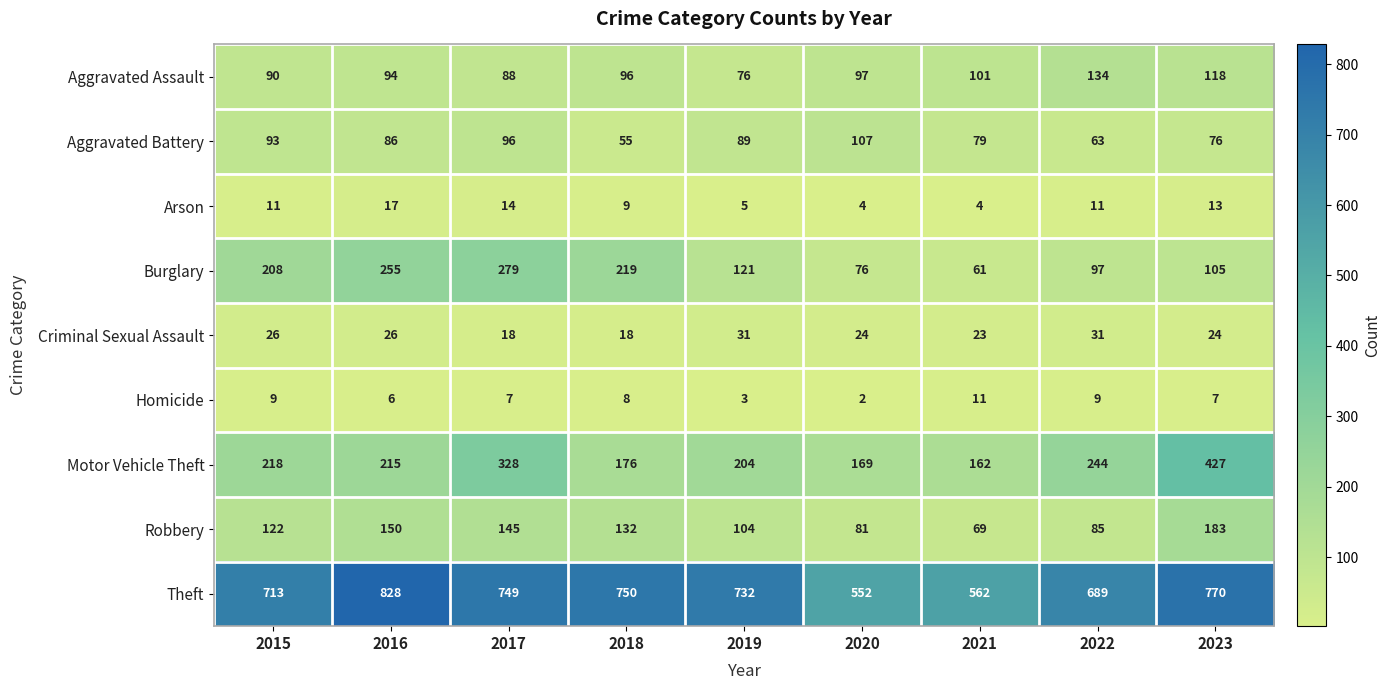

How many categories are shown in the chart?

9